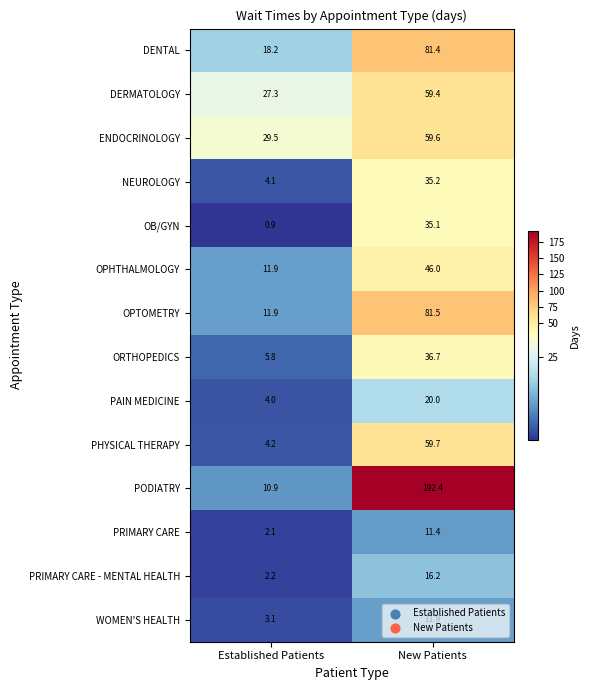

List the series in order of their peak value, lowest first.

PRIMARY CARE, WOMEN'S HEALTH, PRIMARY CARE - MENTAL HEALTH, PAIN MEDICINE, OB/GYN, NEUROLOGY, ORTHOPEDICS, OPHTHALMOLOGY, DERMATOLOGY, ENDOCRINOLOGY, PHYSICAL THERAPY, DENTAL, OPTOMETRY, PODIATRY